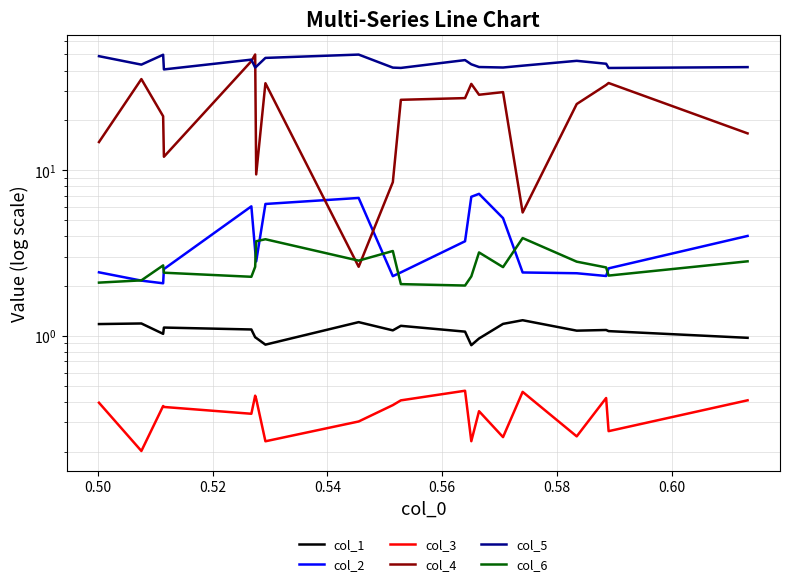

What are all the series names shown in the legend?

col_1, col_2, col_3, col_4, col_5, col_6